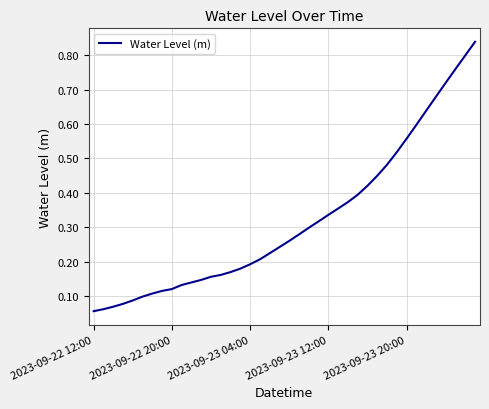

How many series are shown in this chart?

1